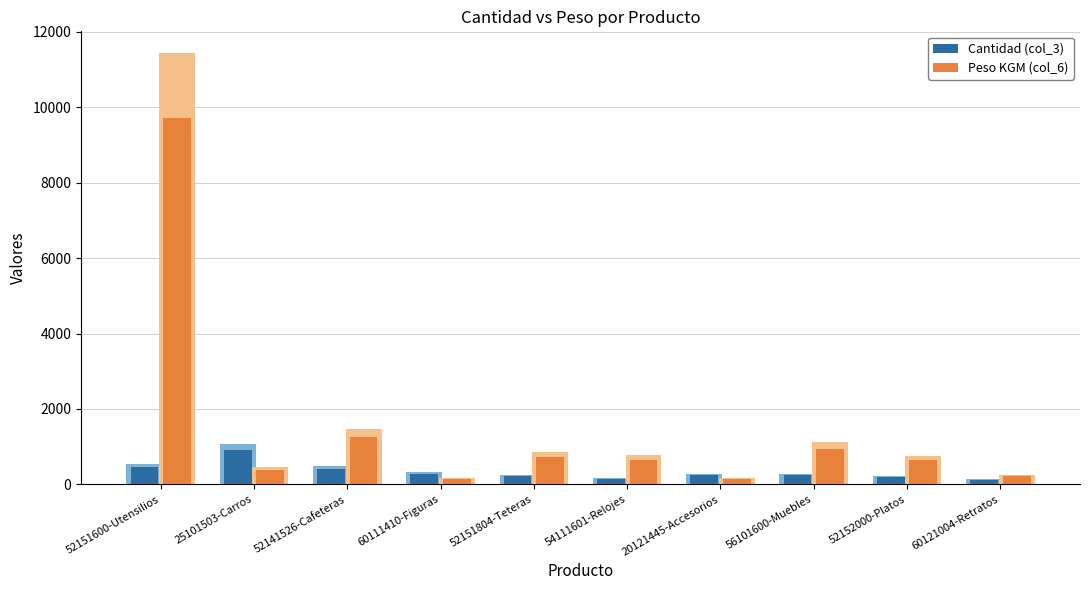

At which label does Cantidad (col_3) first exceed 244?

52151600-Utensilios